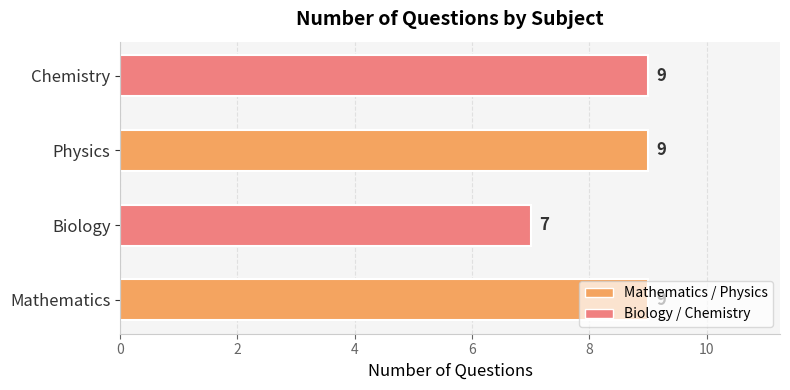

What is the greatest value displayed?

9